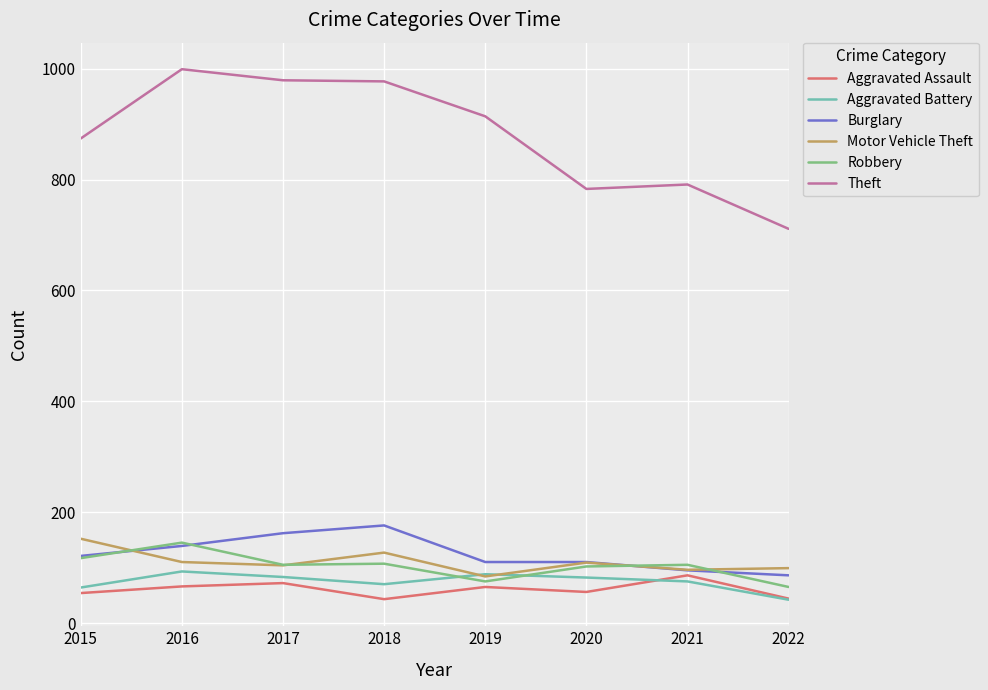

At which label does Theft reach its peak?

2016